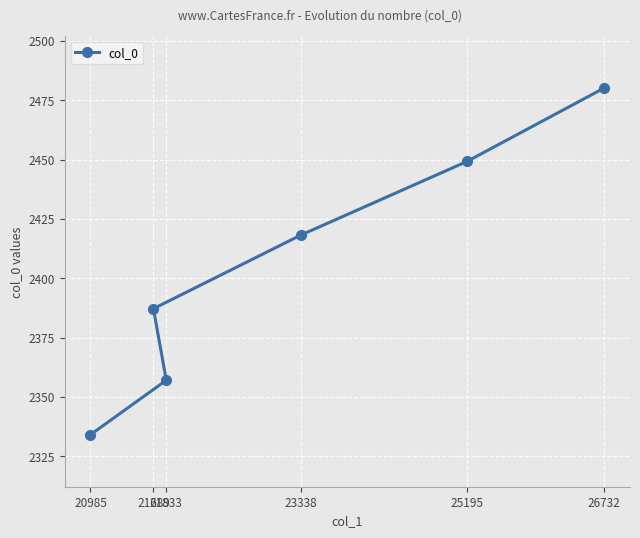

What is the change in value from 25195 to 26732?

+31.0